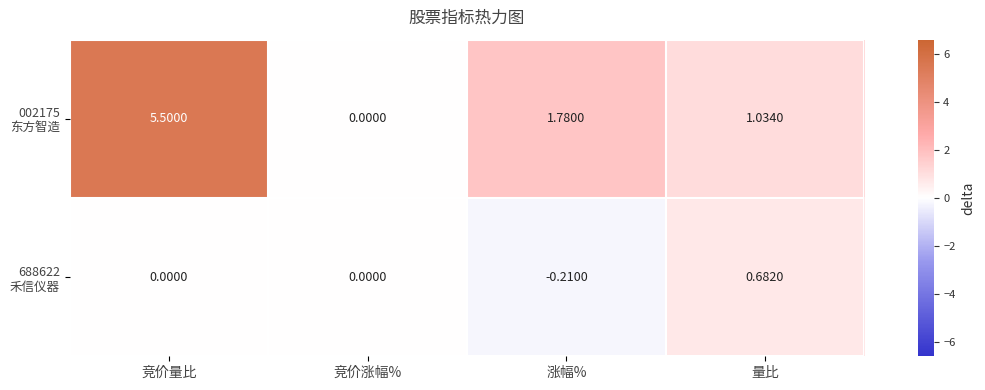

Which label corresponds to the largest value in the chart?

竞价量比